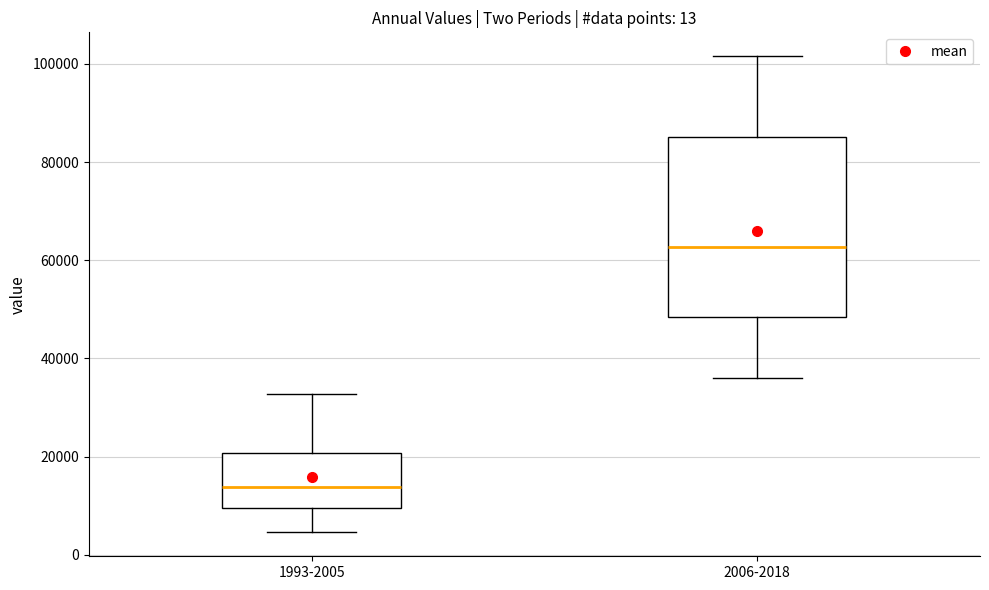

Reading left to right, transcribe this box plot: for each box, give where its median line is, the range the box spans, and where its two whiskers end, as read against the y-axis. The values are not printed on the chart, so give them approximately, as read against the axis.

1993-2005: median 14000, box 10000 to 20000, whiskers 4000 to 32000
2006-2018: median 62000, box 48000 to 86000, whiskers 36000 to 102000